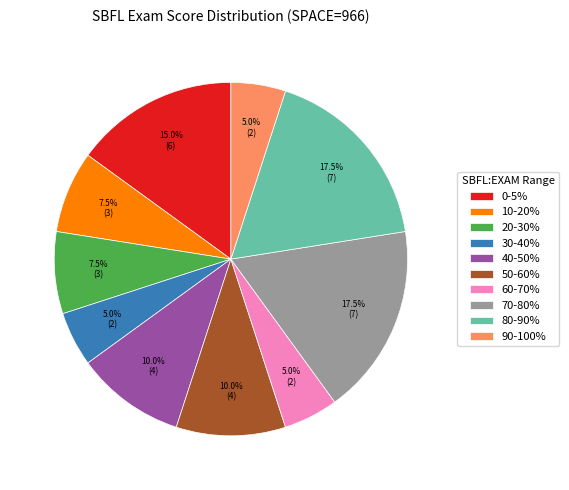

Is there any slice that represents more than half of the pie?

No